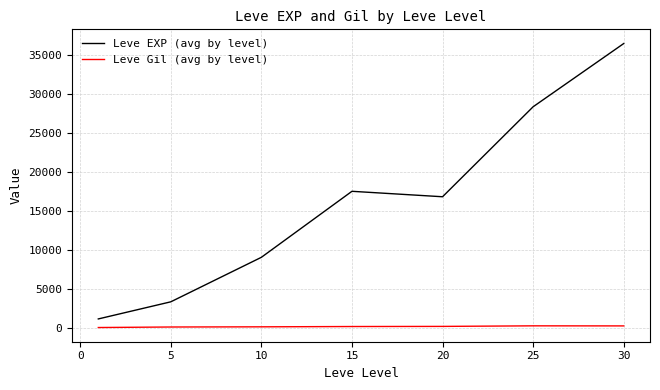

What is the difference between the maximum and minimum values in the Leve EXP (avg by level) series?

35279.2